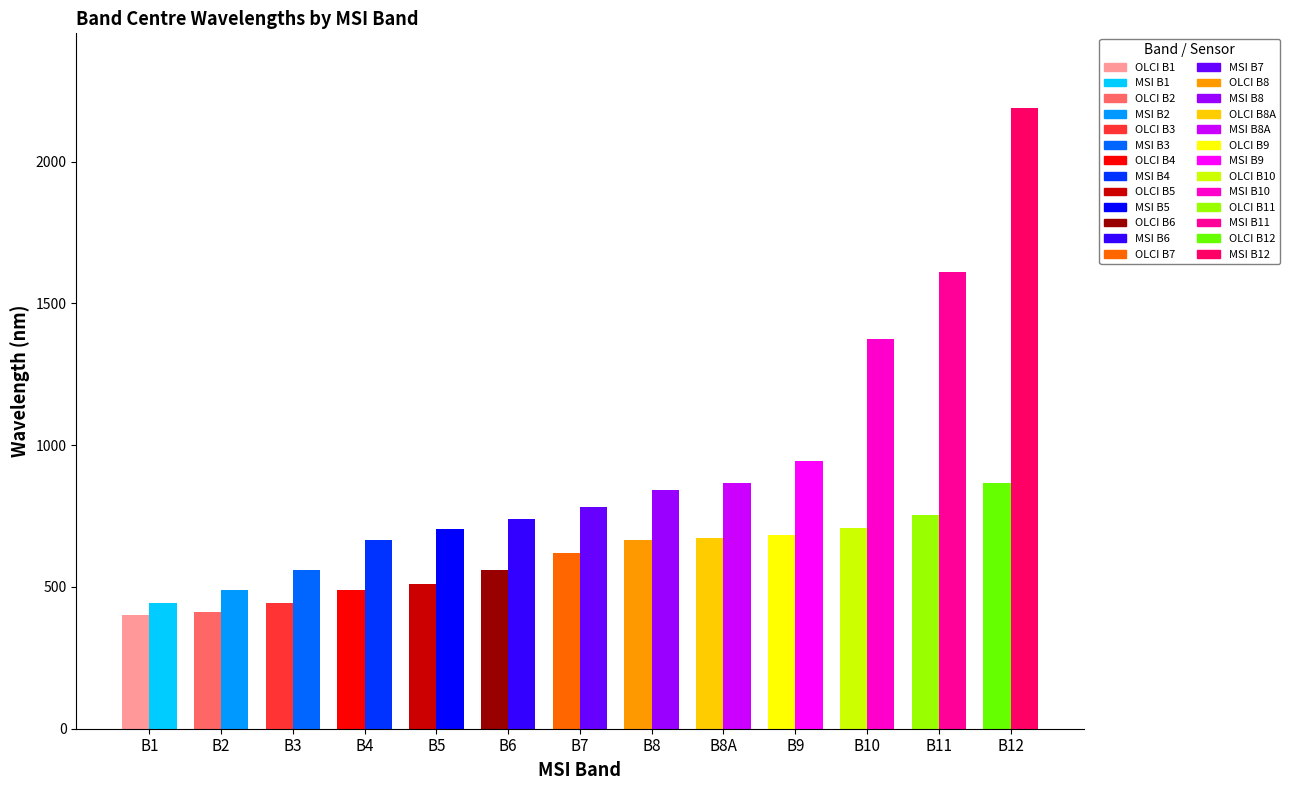

At which label is MSI_wl closest to 1316?

B10